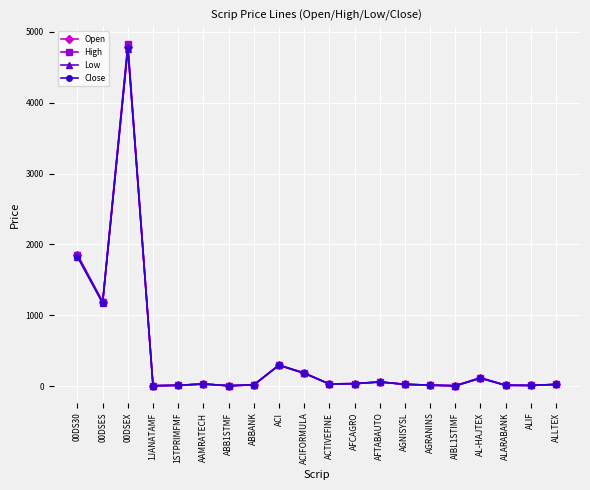

Which category has the highest value across all series?

00DSEX